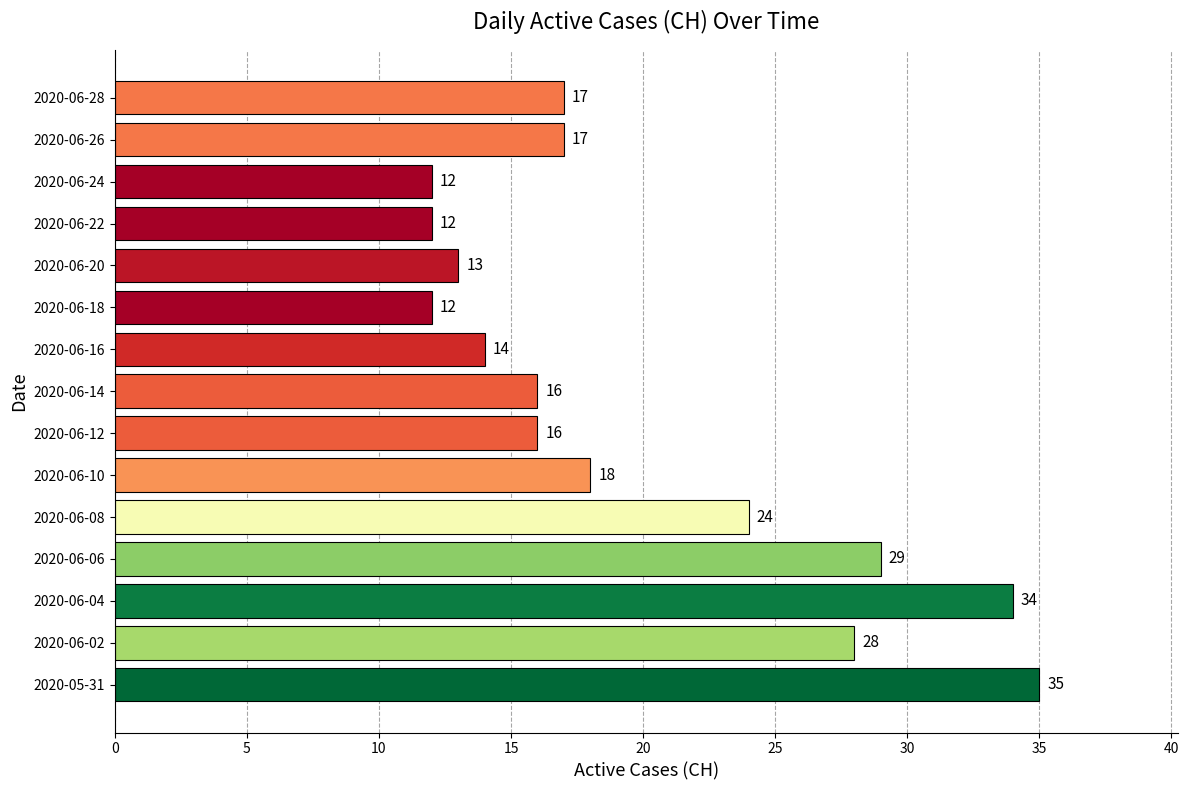

The chart shows a value of 13 at 2020-06-20. True or false?

True